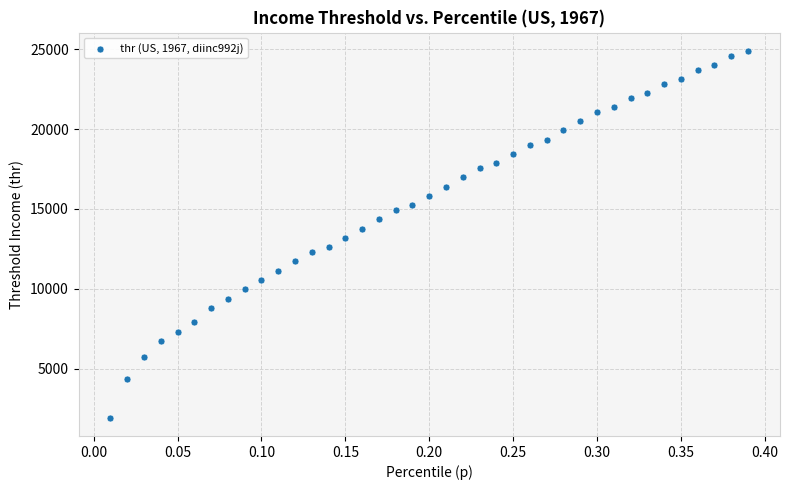

What is the range of X values (max minus min)?

0.4